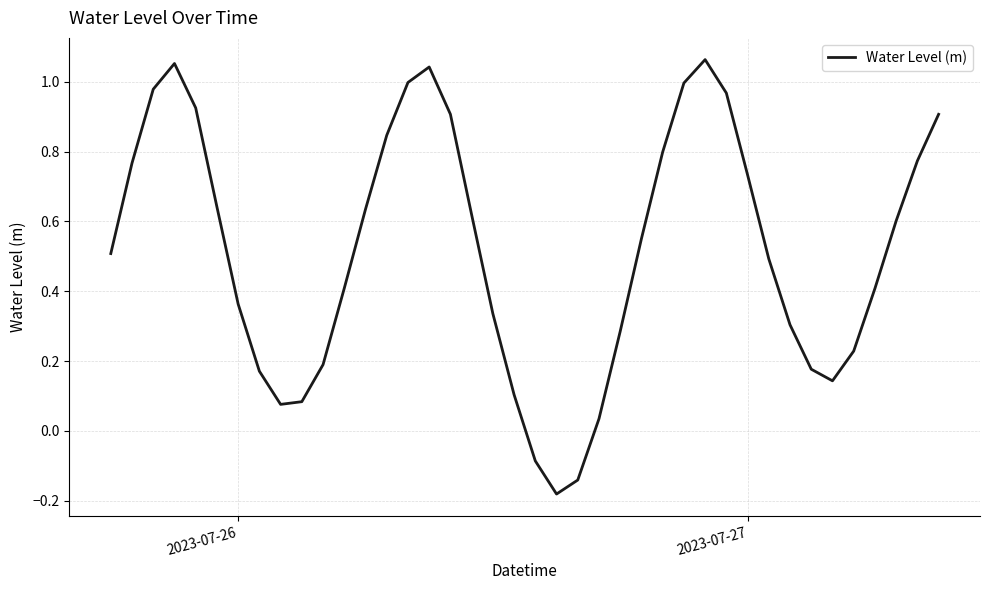

What is the difference between the maximum and minimum values?

1.2